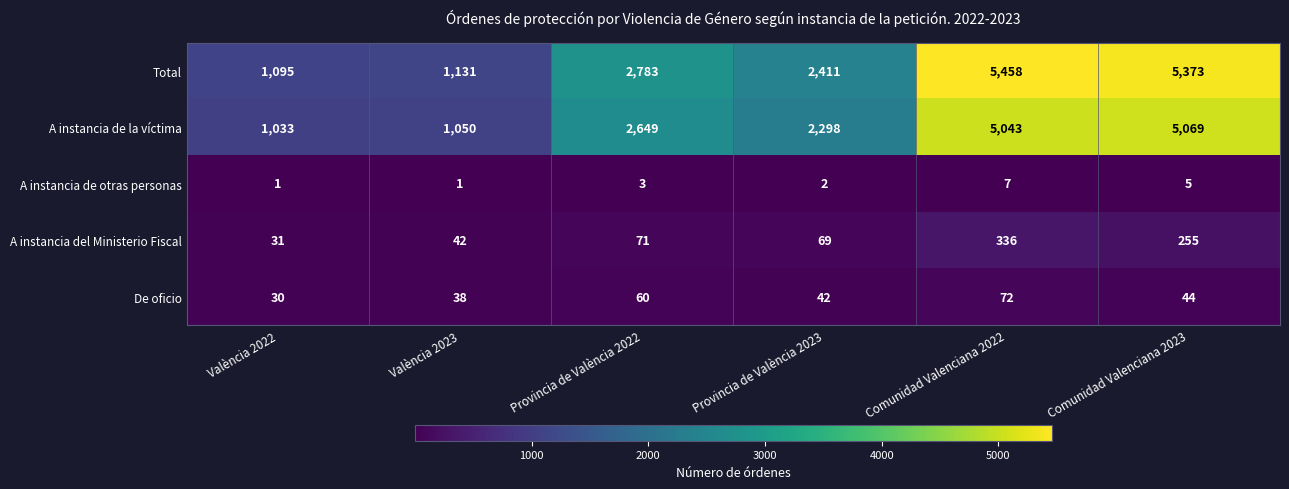

Reading left to right, list all the values displayed in this chart.

Total: 1095	1131	2783	2411	5458	5373
A instancia de la víctima: 1033	1050	2649	2298	5043	5069
A instancia de otras personas: 1	1	3	2	7	5
A instancia del Ministerio Fiscal: 31	42	71	69	336	255
De oficio: 30	38	60	42	72	44